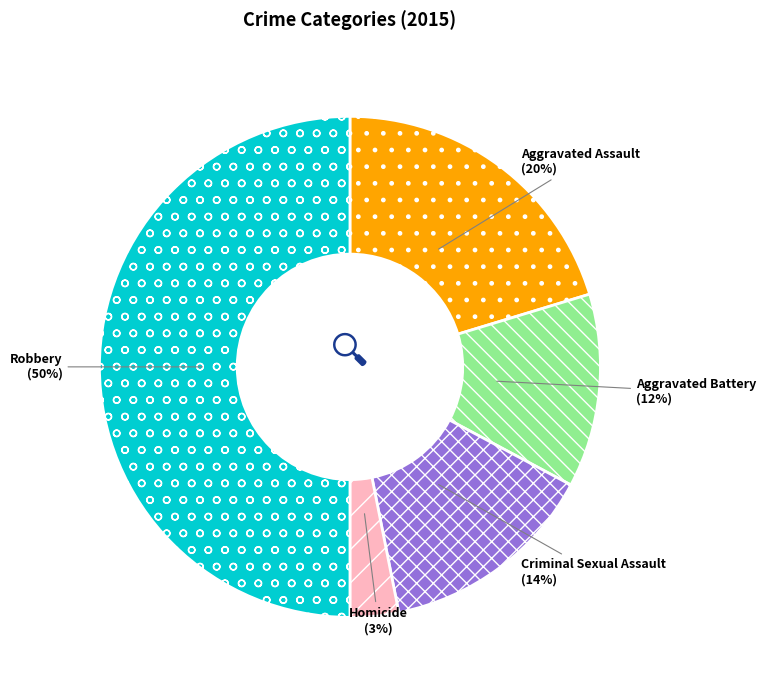

Rank the categories by value from lowest to highest.

Homicide, Aggravated Battery, Criminal Sexual Assault, Aggravated Assault, Robbery